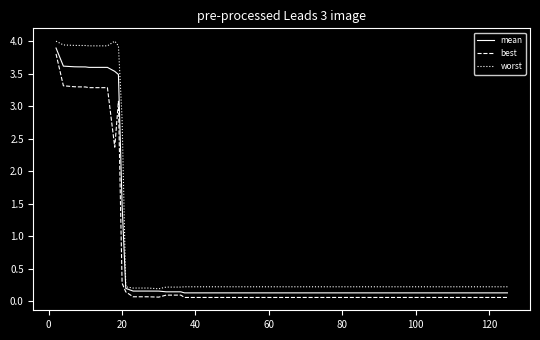

How many distinct data groups are displayed?

3